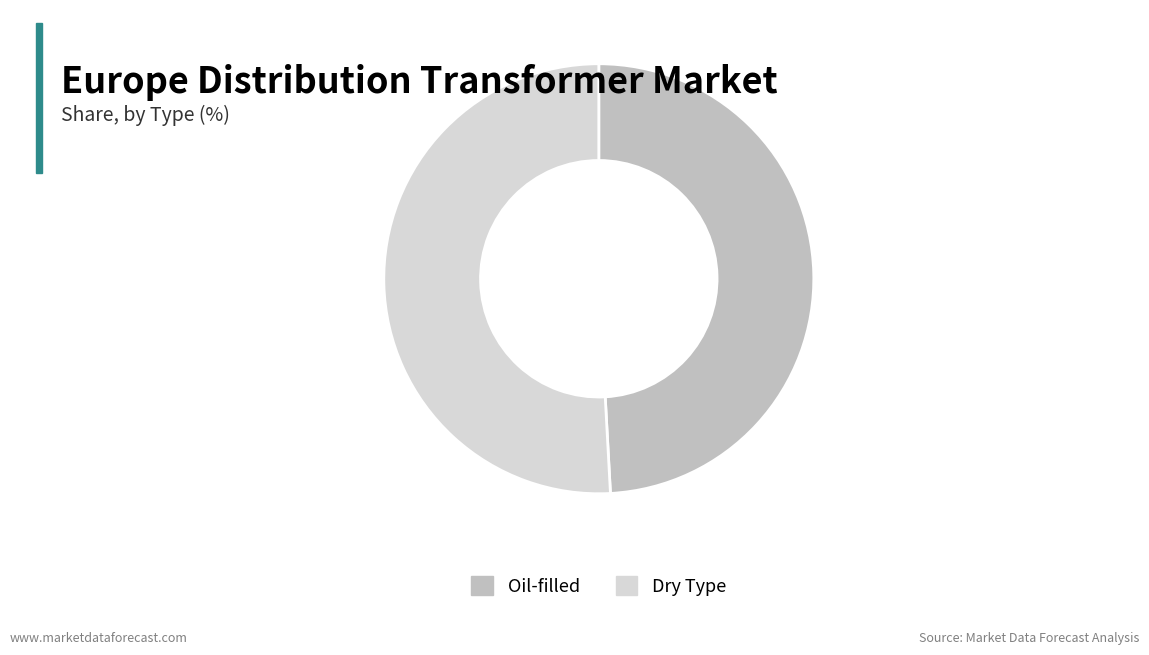

Is there a majority slice in this chart?

Yes